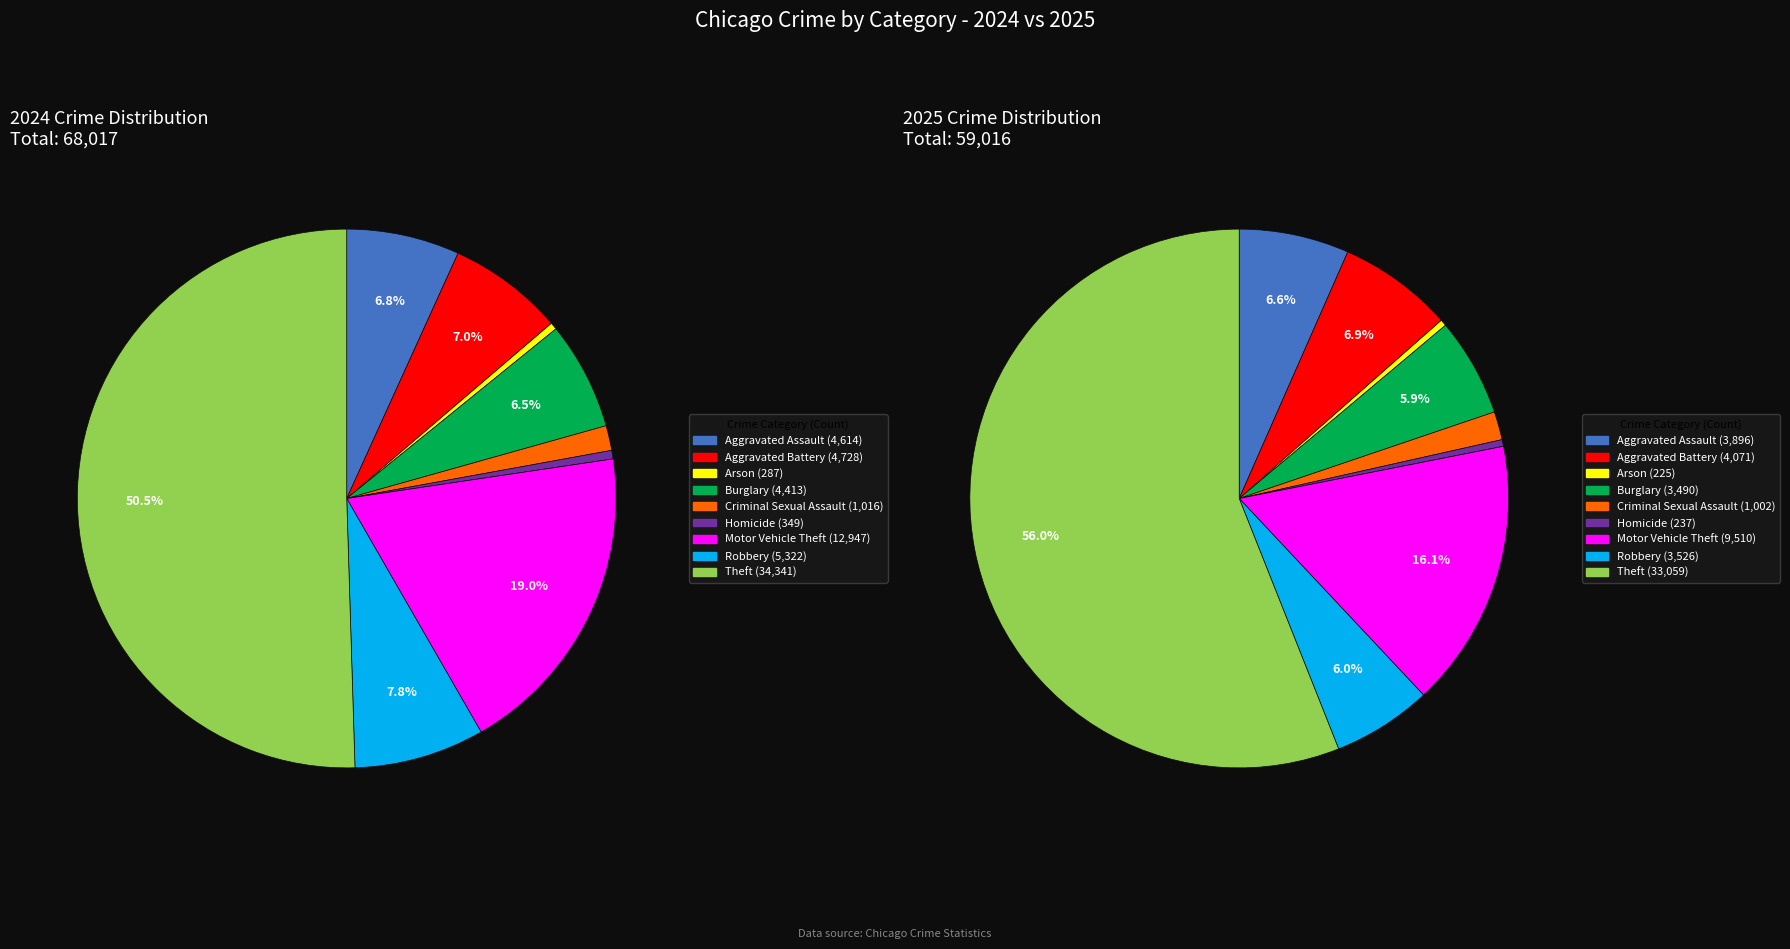

To the nearest percent, what is the combined percentage of Homicide and Criminal Sexual Assault?

2%